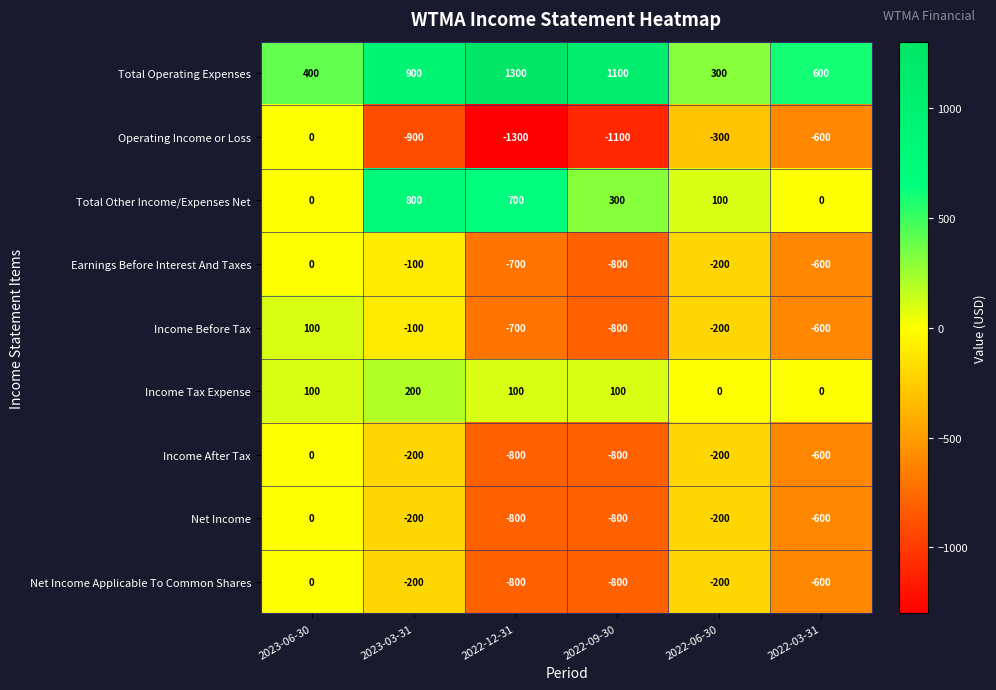

What is the spread (max minus min) of values at 2022-09-30?

2200